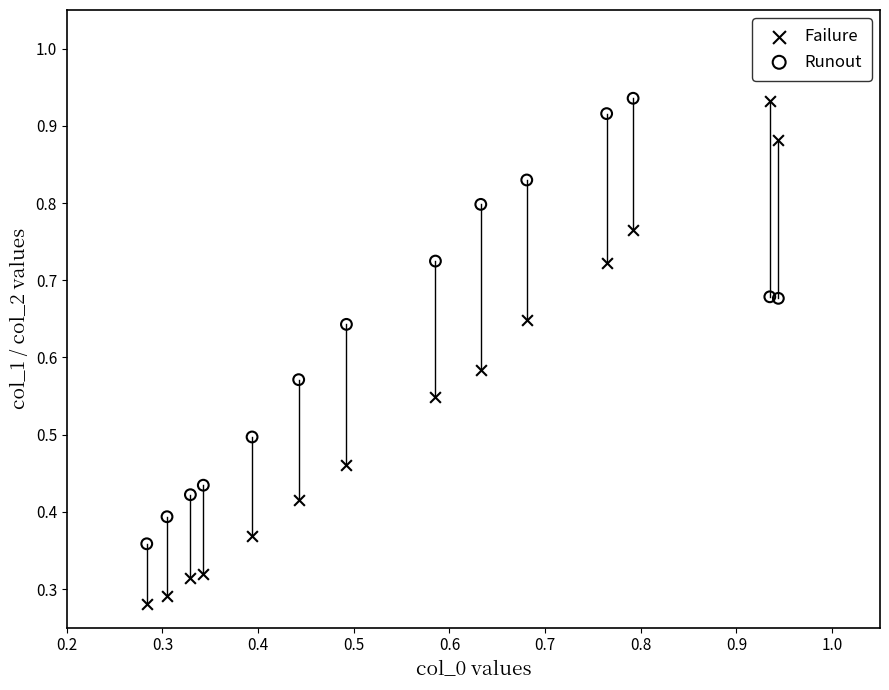

Which series has the widest spread of Y values?

Failure